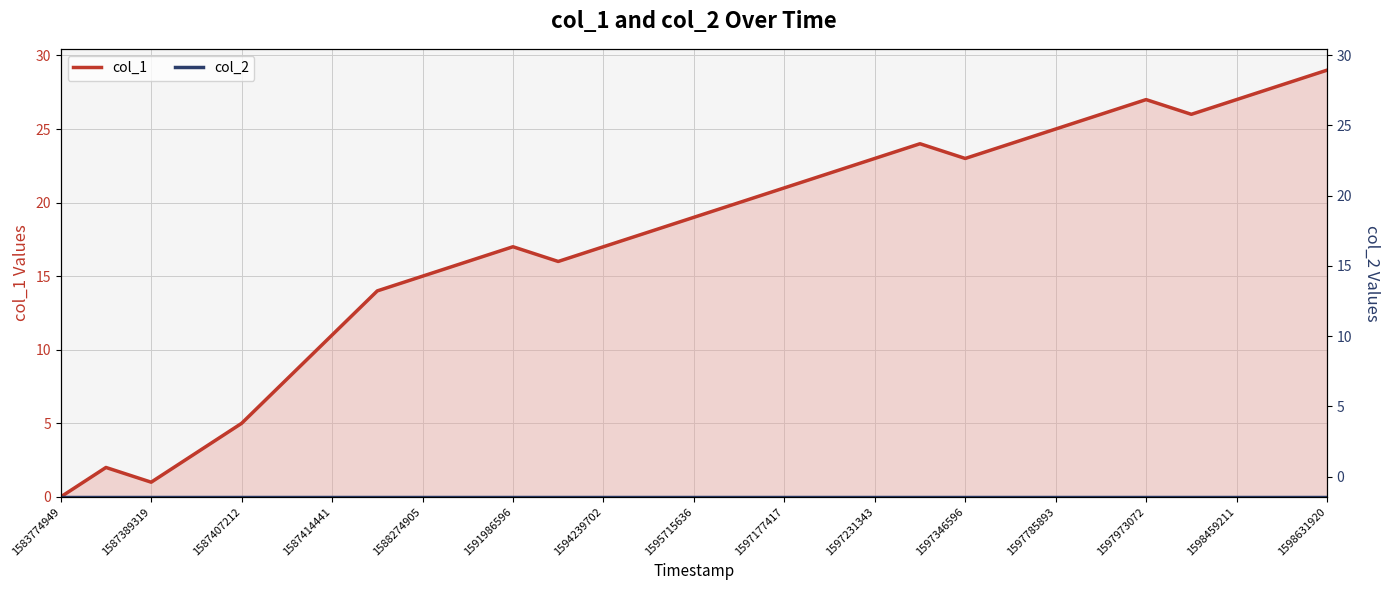

Rank the series at 1597231343 from highest to lowest value.

col_1, col_2